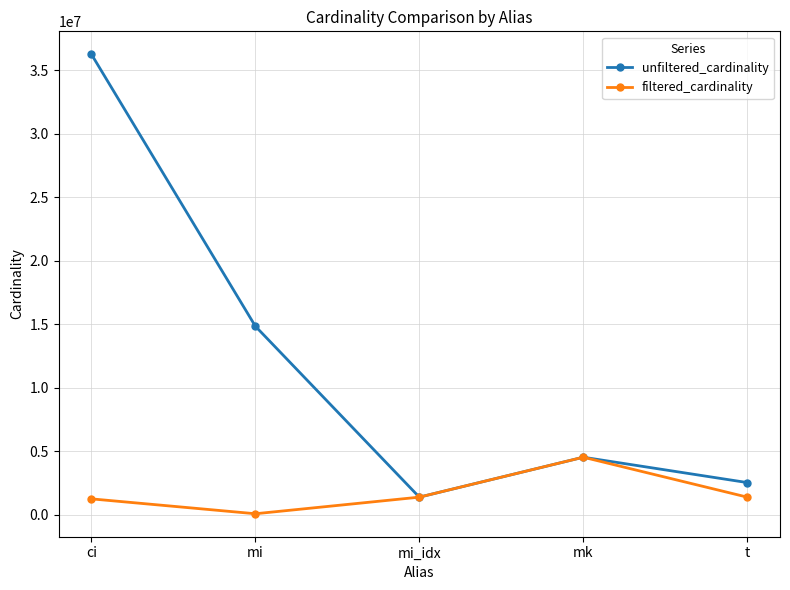

Does the chart have visible grid lines?

Yes